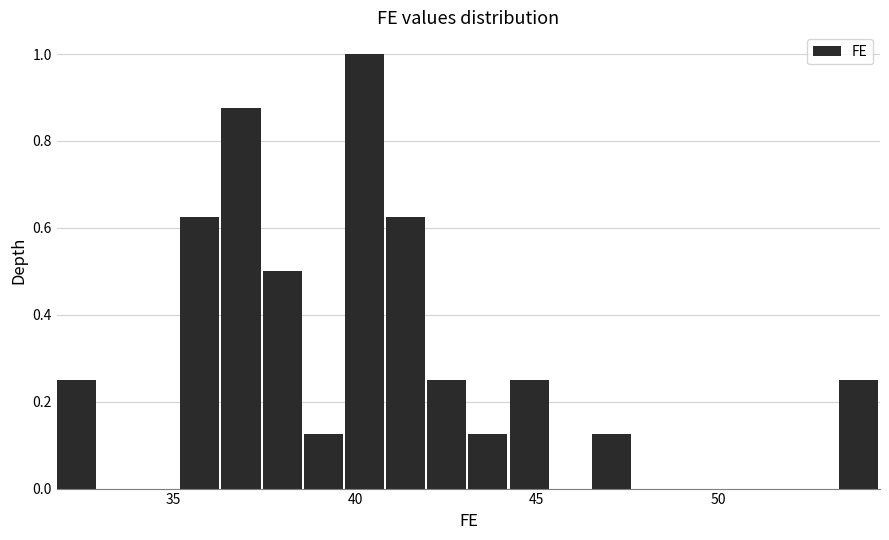

Around what value on the x-axis is the tallest bar? Give the approximate position of its centre, as read against the axis.

40.5